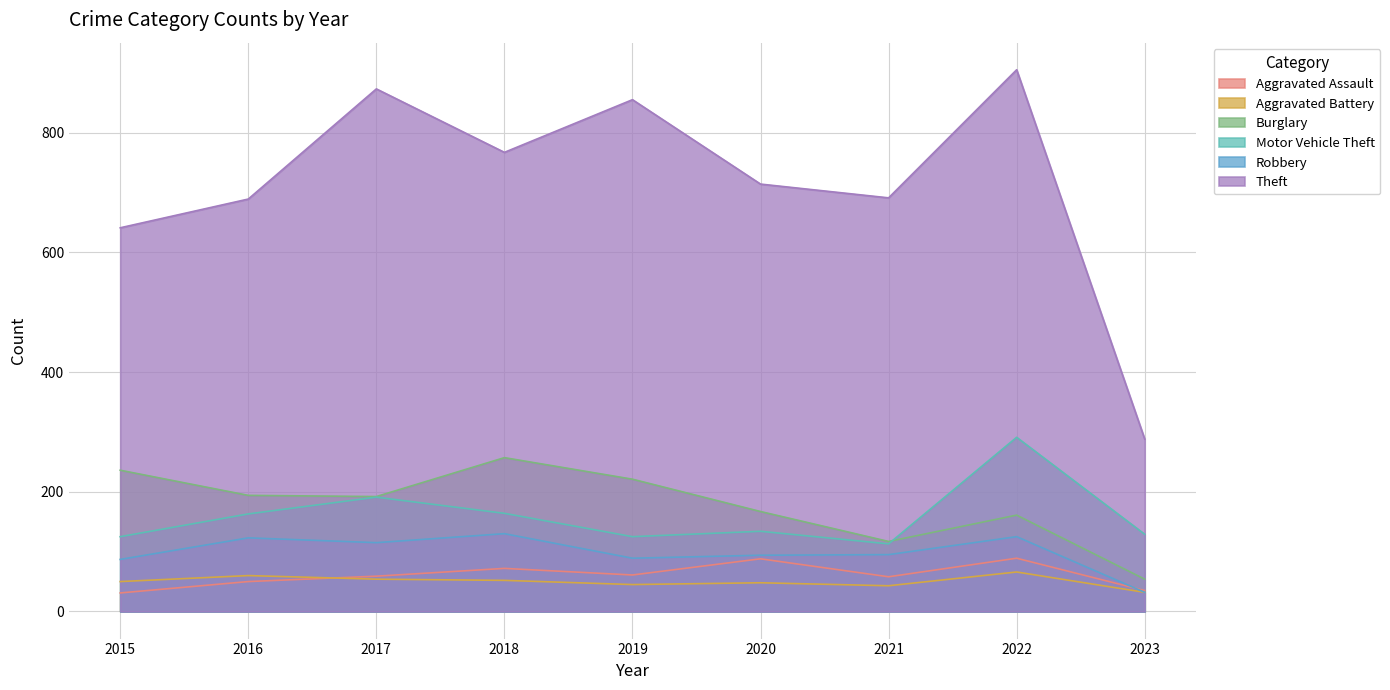

What value does the Aggravated Battery series have at 2016, to the nearest 10?

60